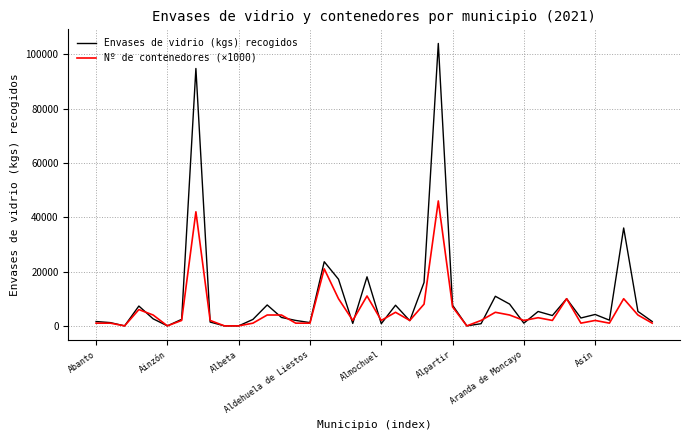

Rank the series by their maximum value, from highest to lowest.

Envases de vidrio (kgs) recogidos, Nº de contenedores (×1000)